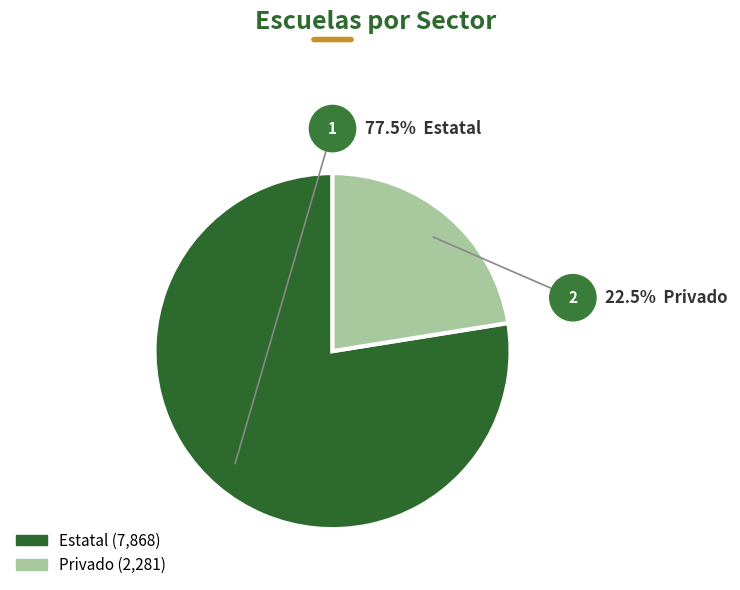

To the nearest percent, what is the combined percentage of Privado and Estatal?

100%